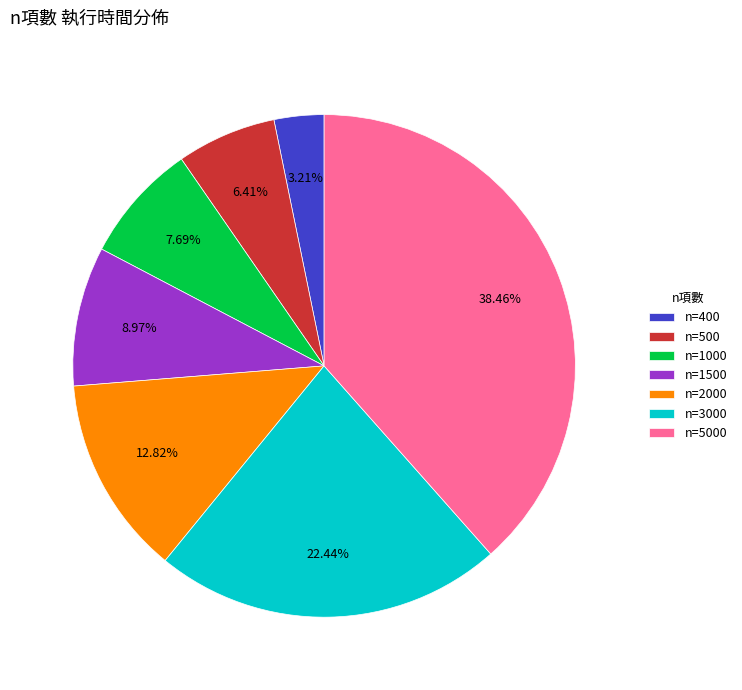

Rank the categories by value from highest to lowest.

n=5000, n=3000, n=2000, n=1500, n=1000, n=500, n=400